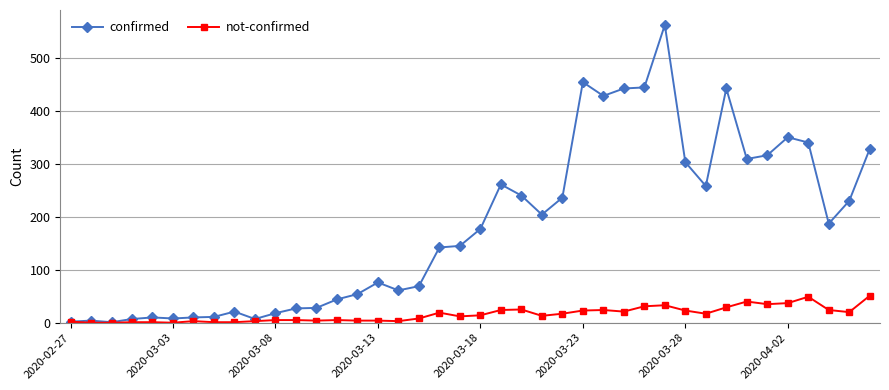

List the series in order of their overall mean, lowest first.

not-confirmed, confirmed